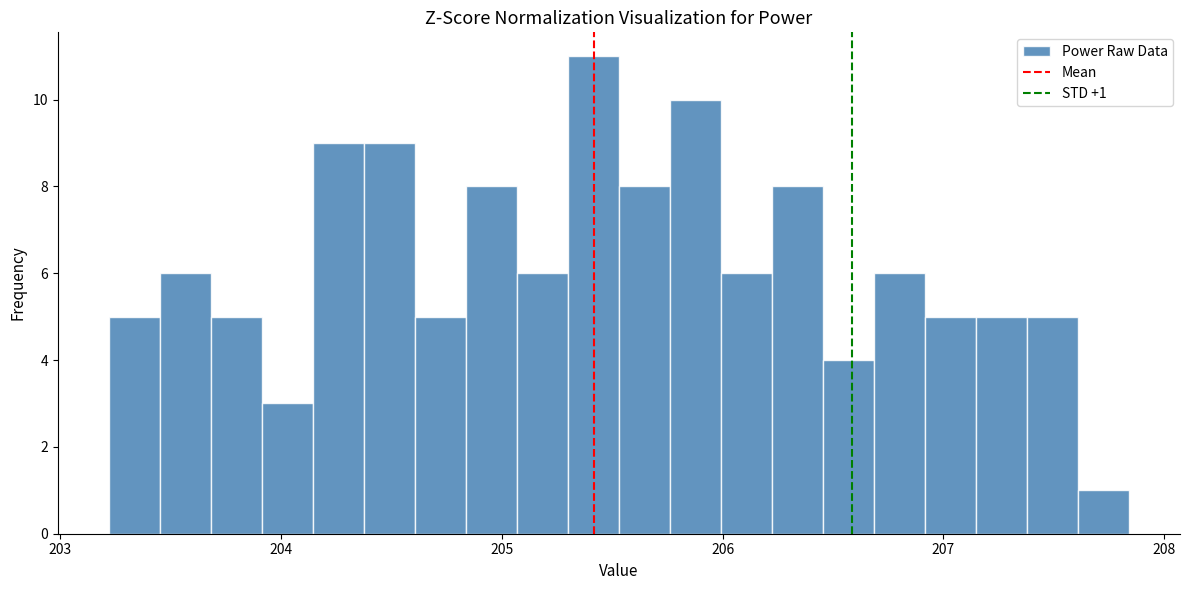

Read against the x-axis, roughly where is the centre of the tallest bar?

205.4